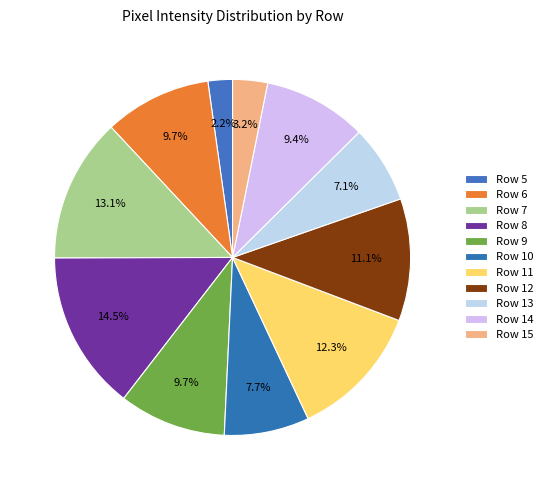

What percentage is the Row 13 slice, to the nearest percent?

7%